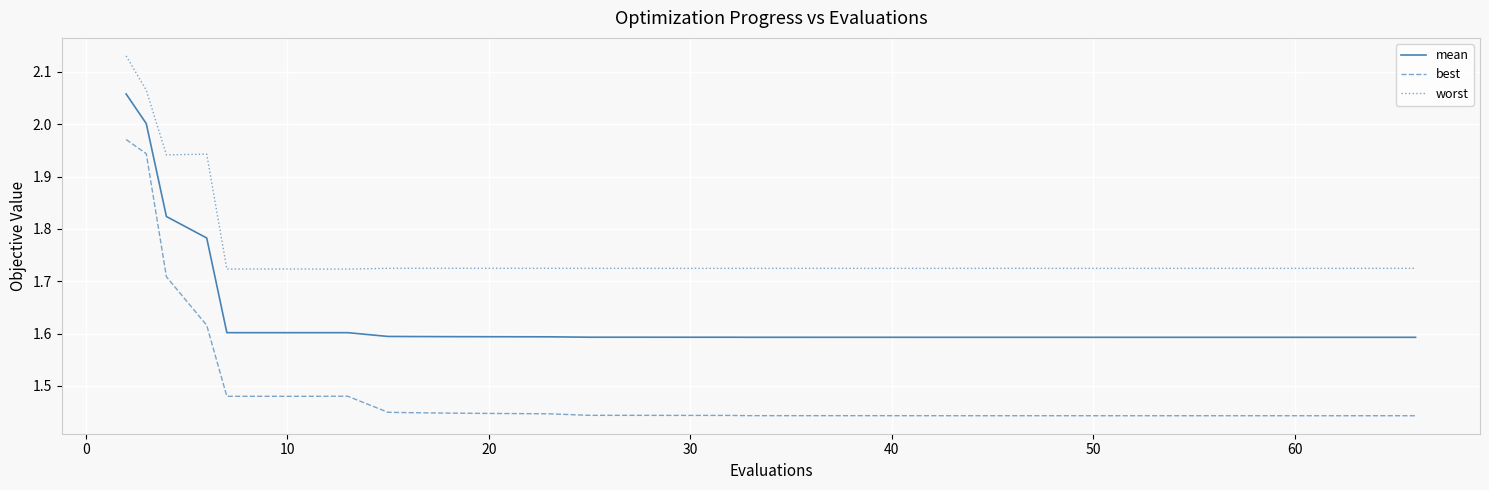

Which series has the largest total across all categories?

worst